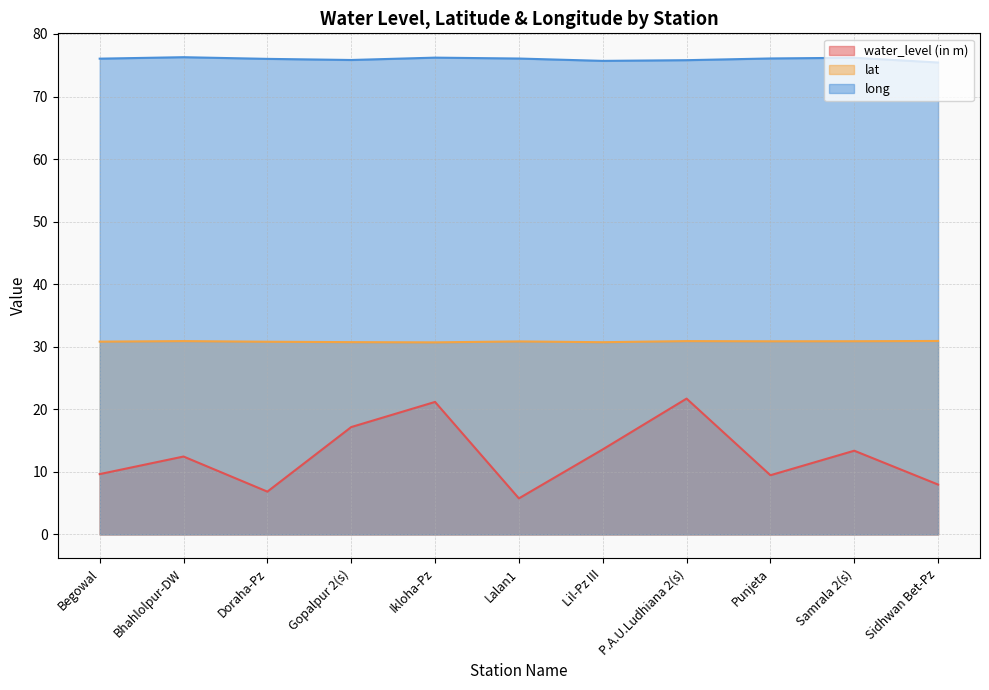

The value of water_level (in m) at Gopalpur 2(s) is 17.2. True or false?

True